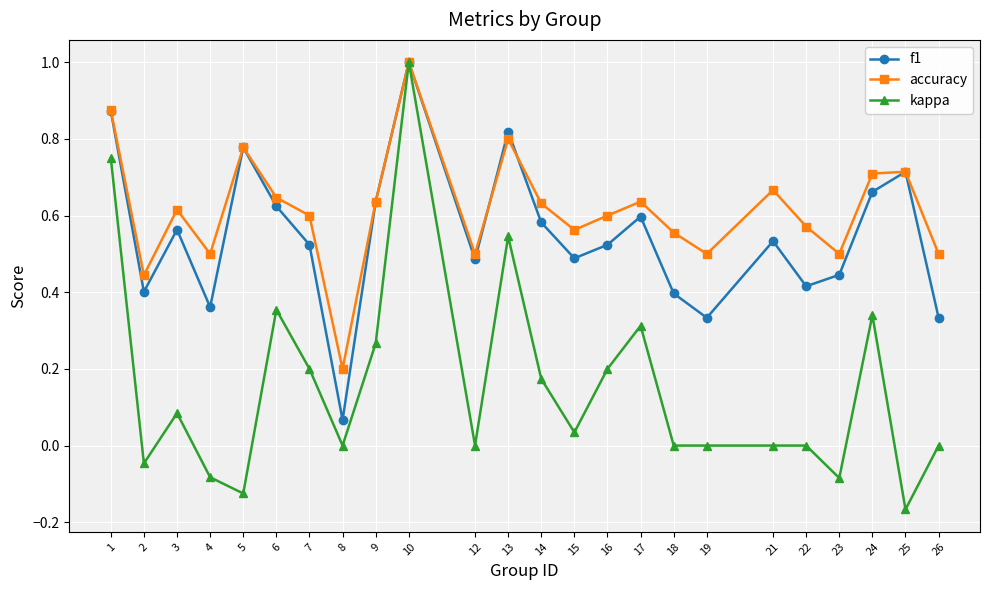

Between 5 and 19, which series saw the biggest shift?

f1